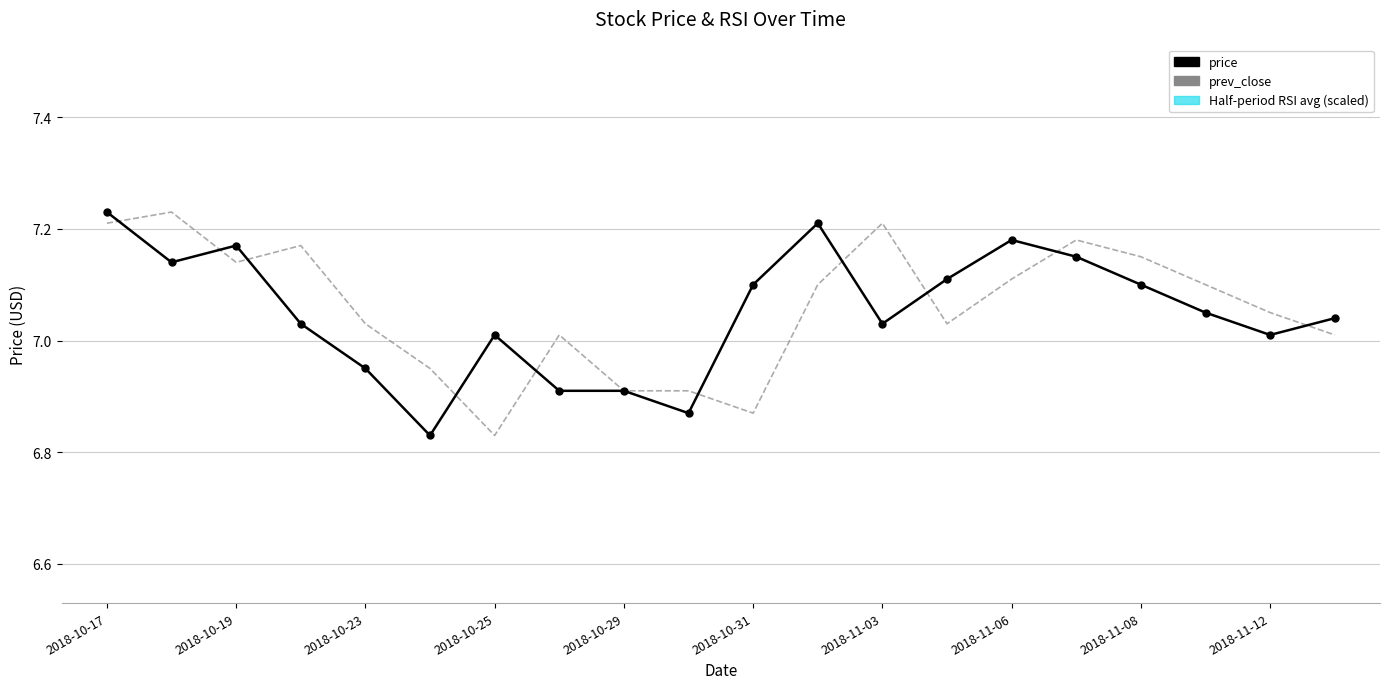

Which has a higher value, 16 or 2018-10-19?

2018-10-19